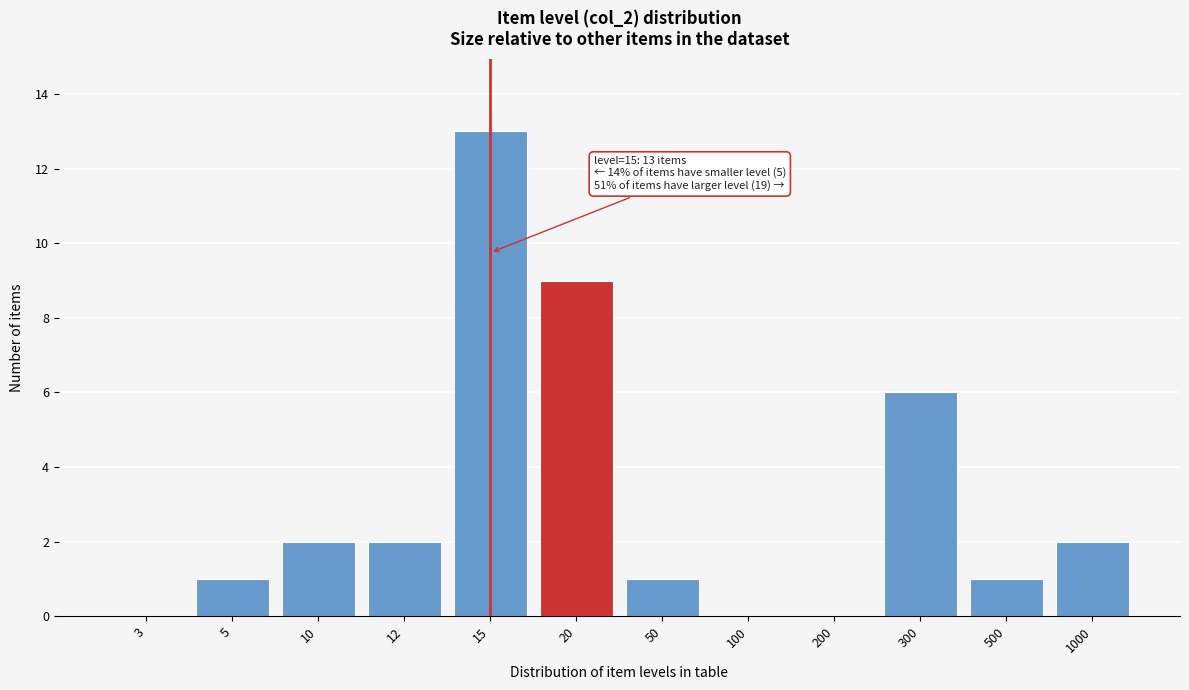

Reading left to right, transcribe all the data shown in this chart.

3=0	5=1	10=2	12=2	15=13	20=9	50=1	100=0	200=0	300=6	500=1	1000=2